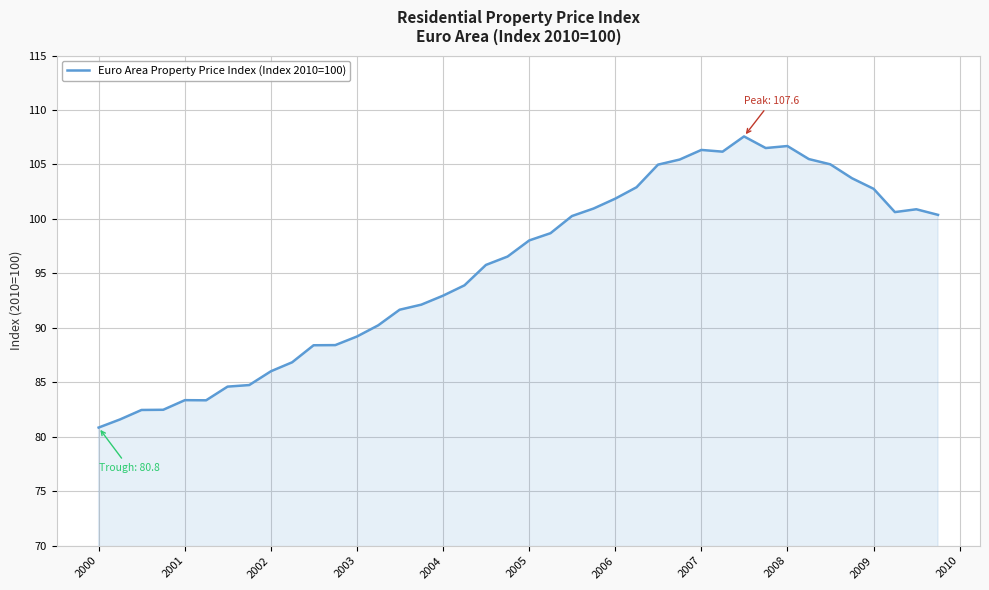

What is the smallest value displayed?

80.8